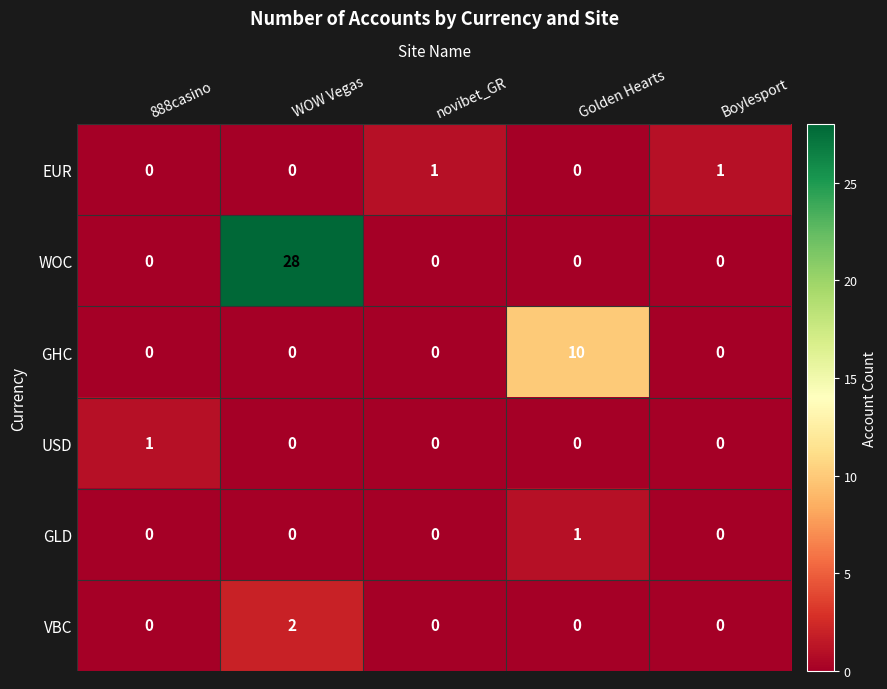

Which series changed the most between novibet_GR and Golden Hearts?

GHC